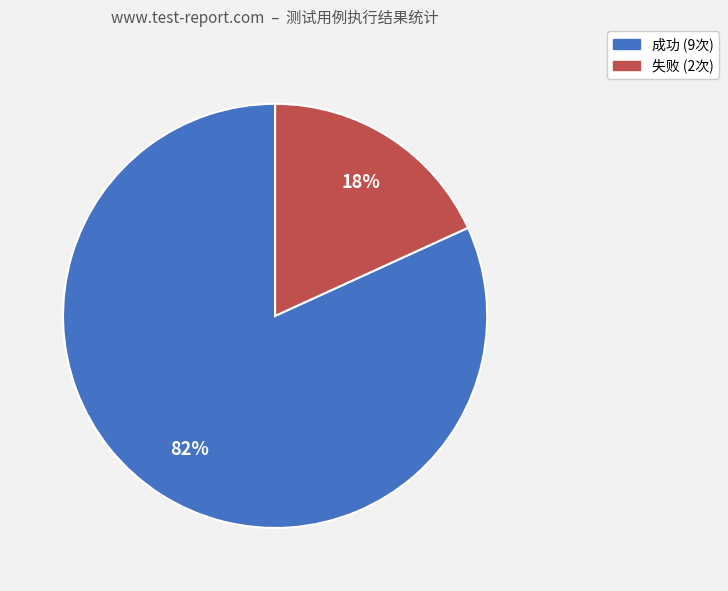

To the nearest percent, what is the difference between the largest and smallest slice percentages?

64%